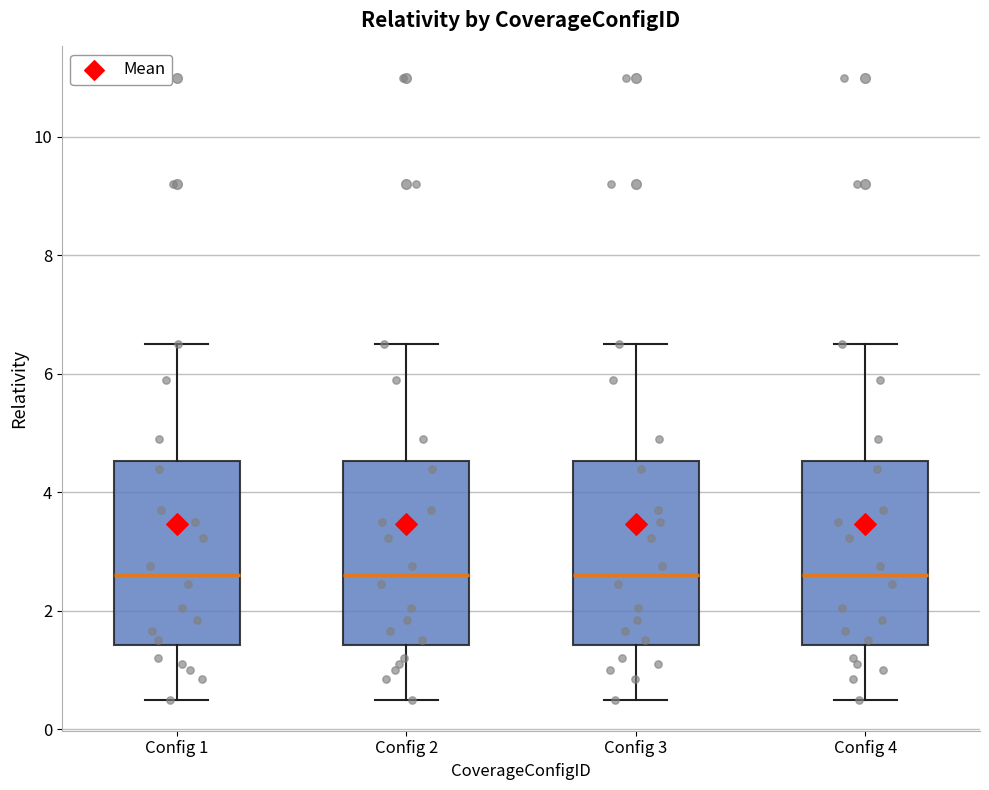

Reading left to right, transcribe this box plot: for each box, give where its median line is, the range the box spans, and where its two whiskers end, as read against the y-axis. The values are not printed on the chart, so give them approximately, as read against the axis.

Config 1: median 2.6, box 1.4 to 4.6, whiskers 0.6 to 6.6
Config 2: median 2.6, box 1.4 to 4.6, whiskers 0.6 to 6.6
Config 3: median 2.6, box 1.4 to 4.6, whiskers 0.6 to 6.6
Config 4: median 2.6, box 1.4 to 4.6, whiskers 0.6 to 6.6